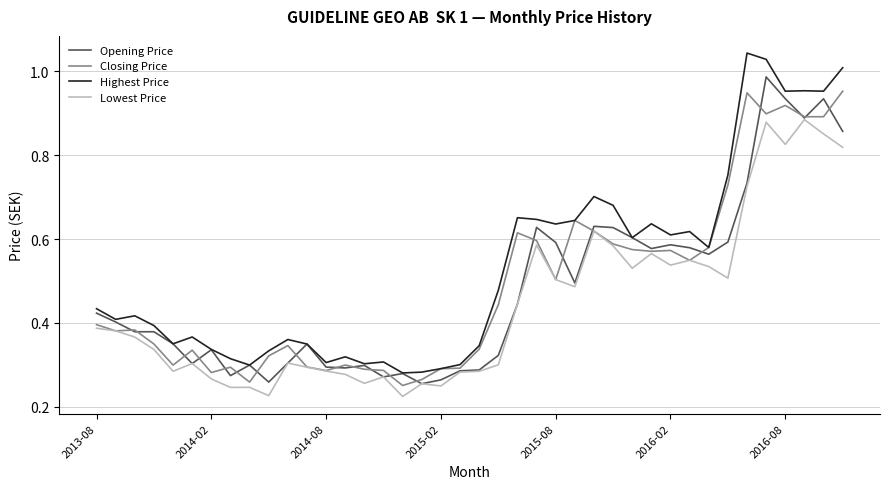

Which series has the largest total across all categories?

Highest Price